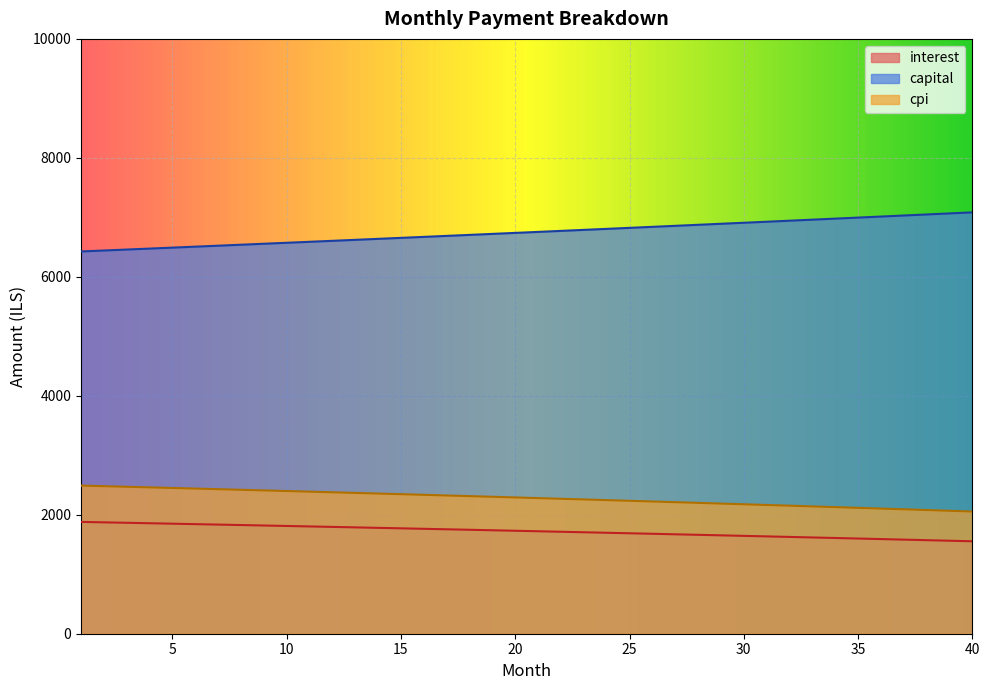

The cpi series shows 2324.2 at 17. True or false?

True